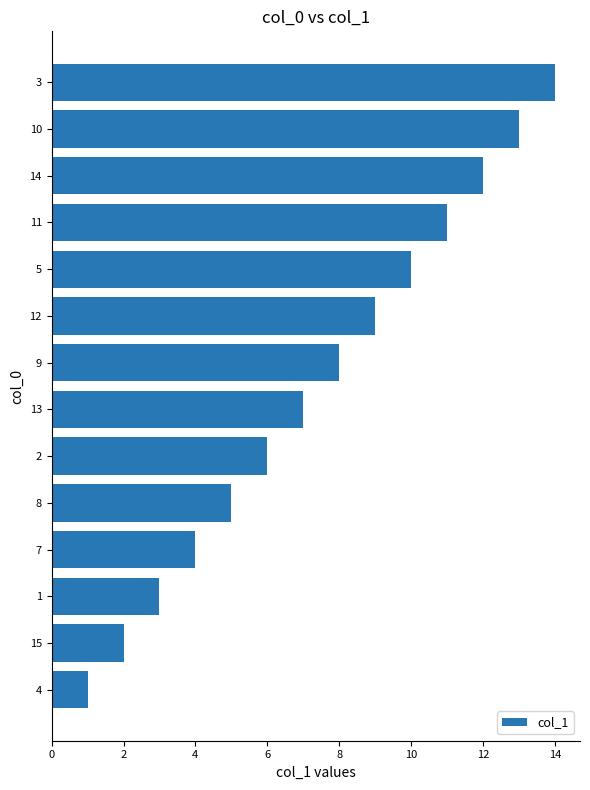

The value at 1 is 3. True or false?

True